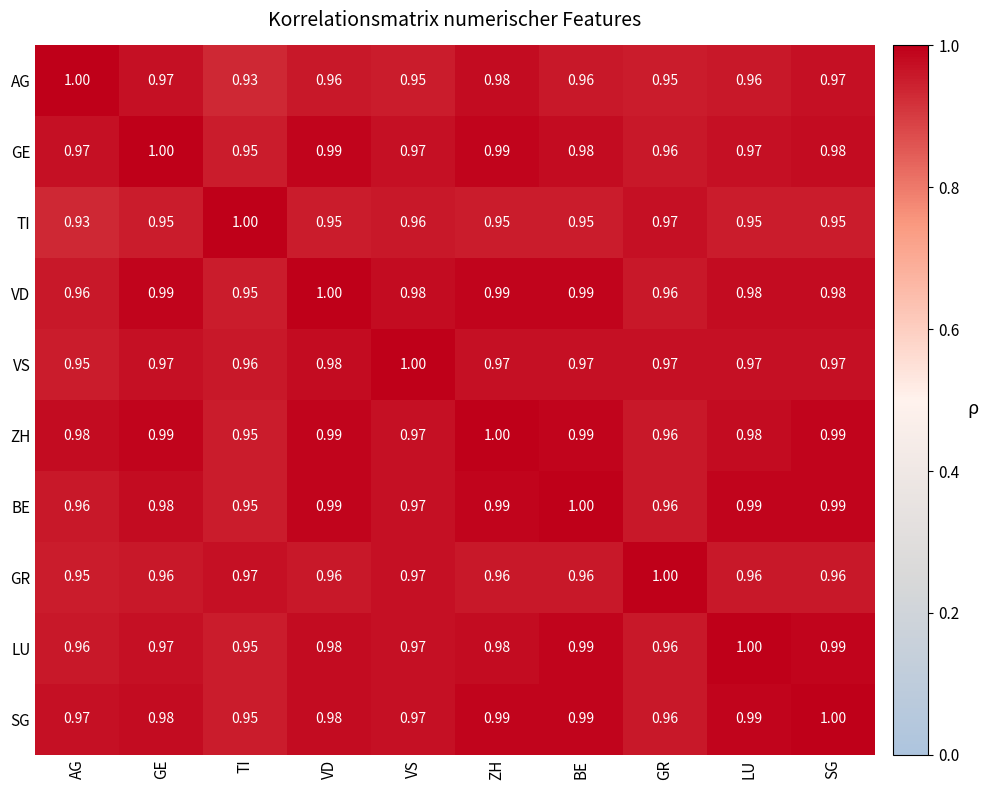

Is the value of BE at BE greater than the value of LU at TI?

Yes